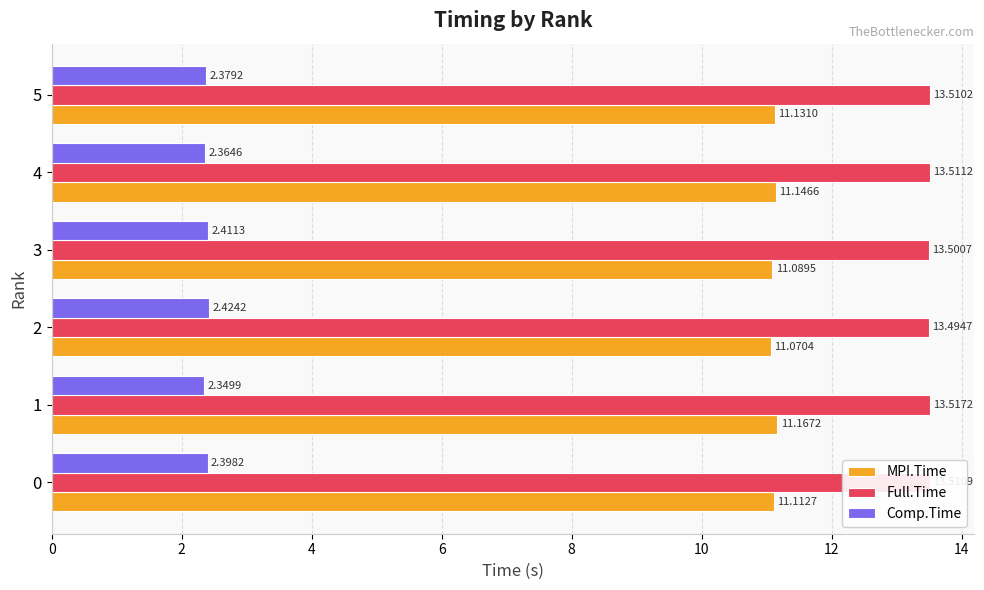

At which category does the chart reach its peak across all series?

1